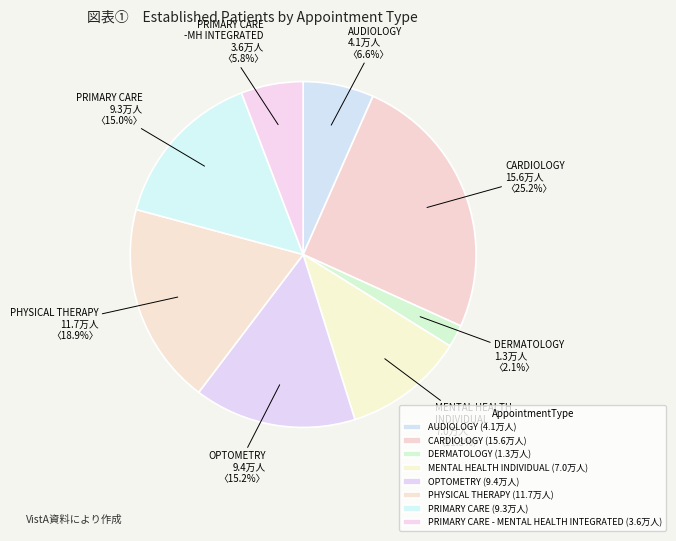

How many slices are in this pie chart?

8